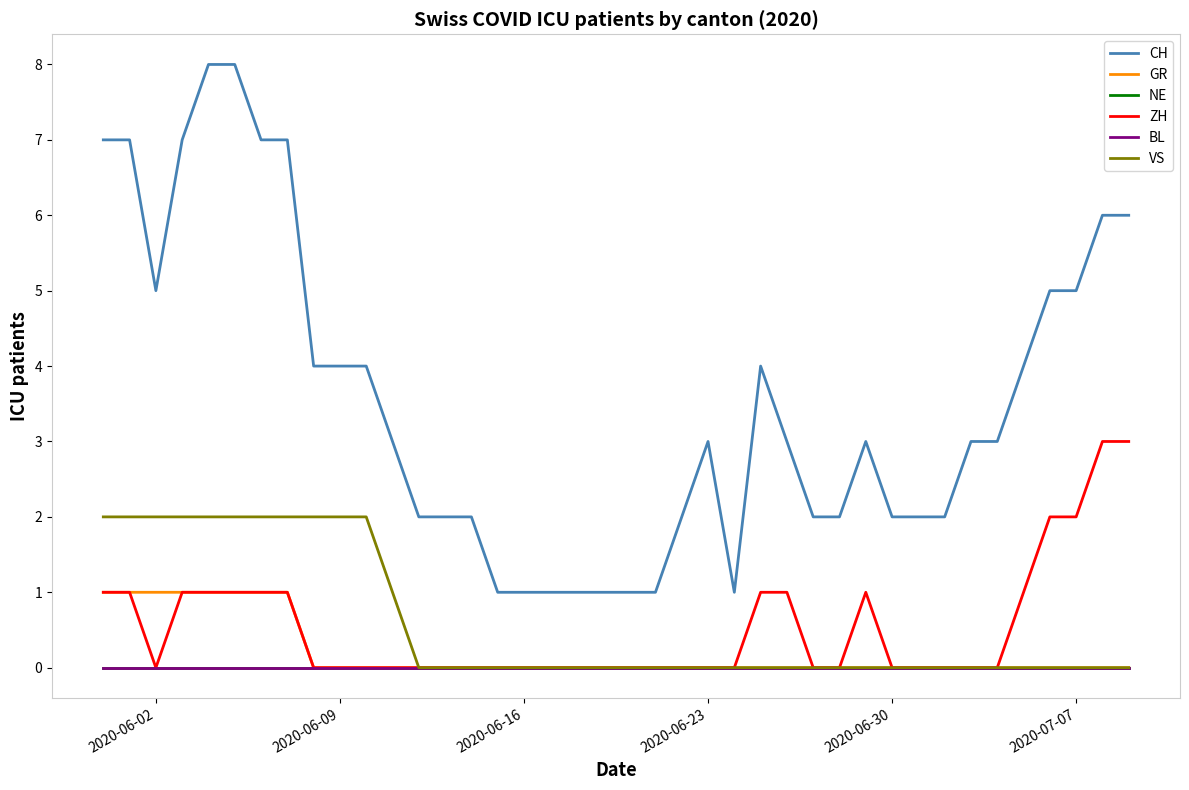

What is the average value of the CH series?

4